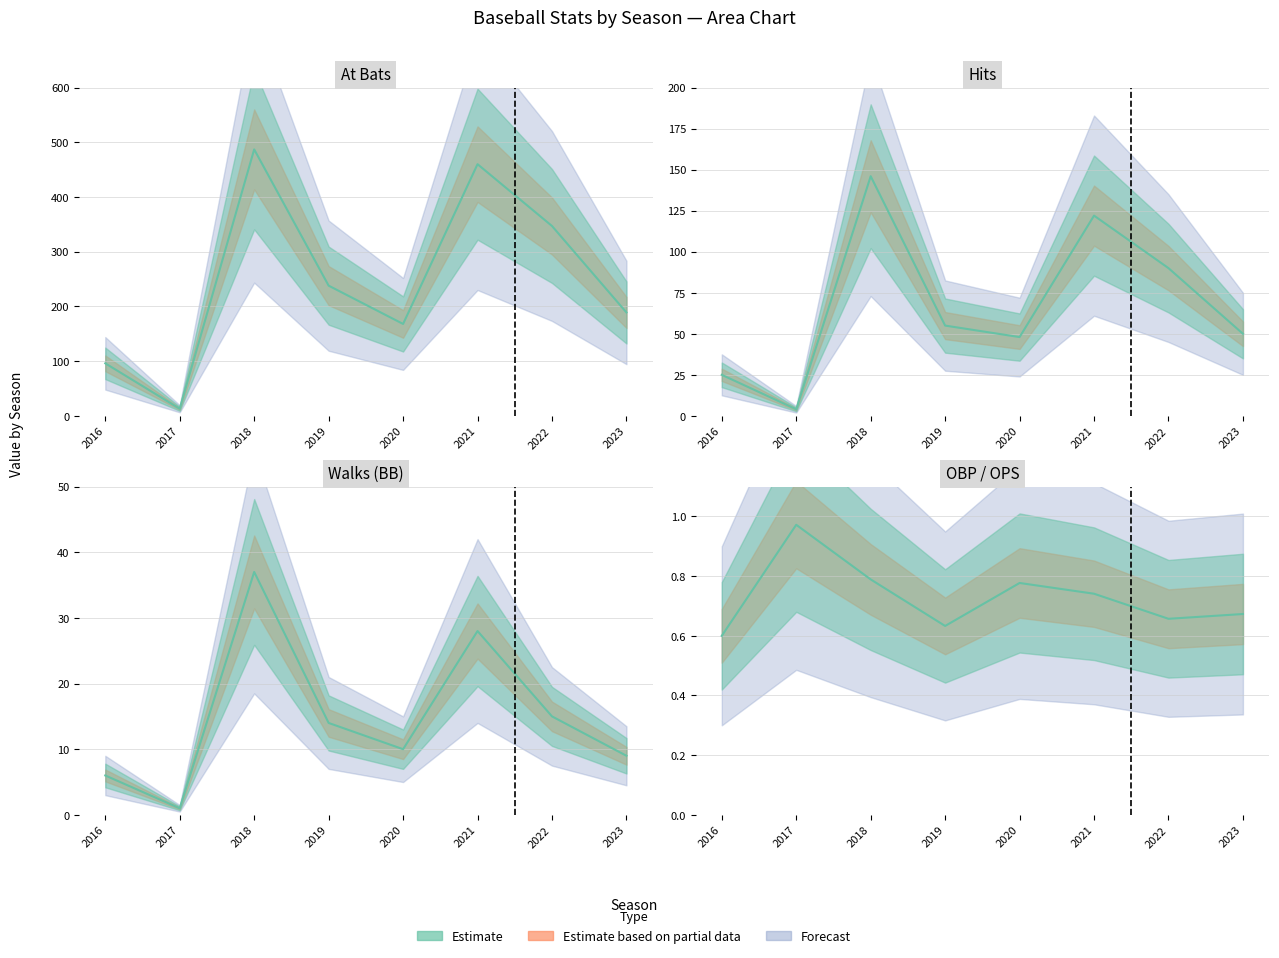

What is the maximum value shown in the chart?

487.0